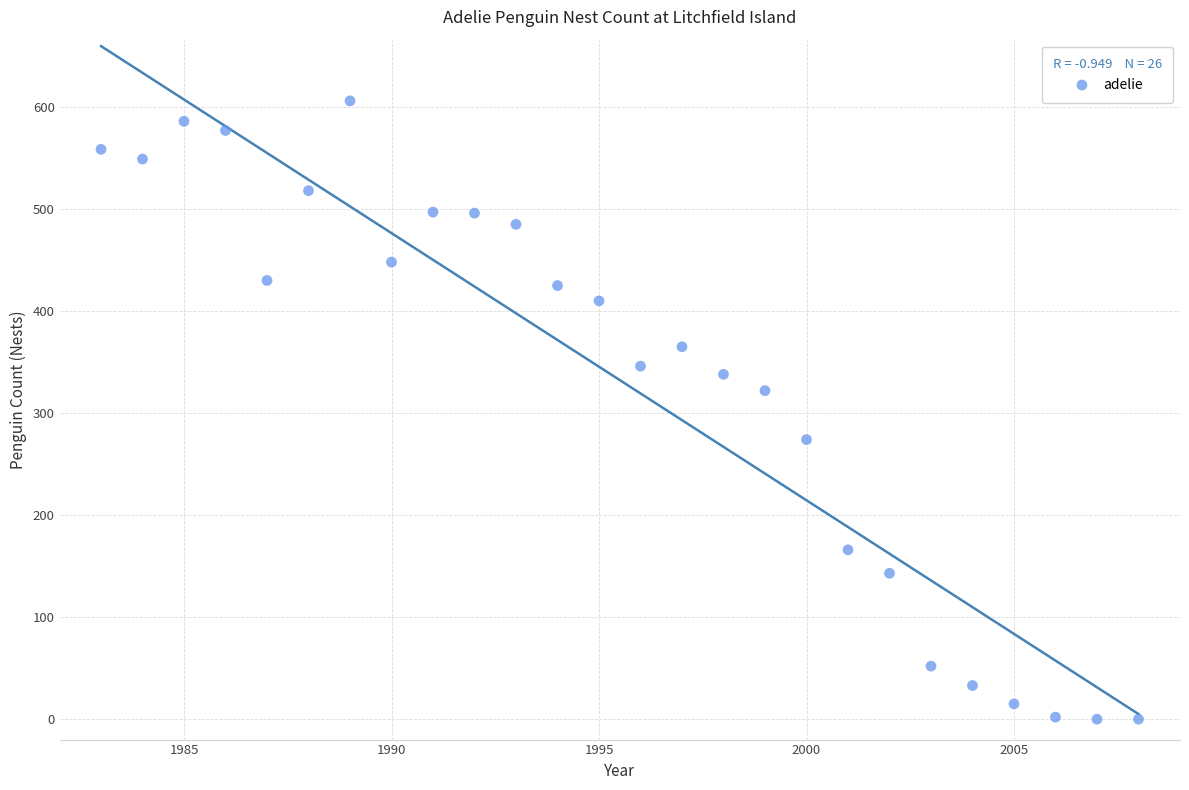

What is the range of X values (max minus min)?

25.0